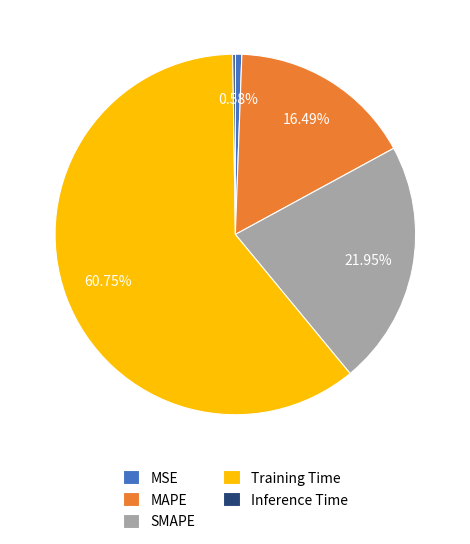

What percentage is the SMAPE slice, to the nearest percent?

22%